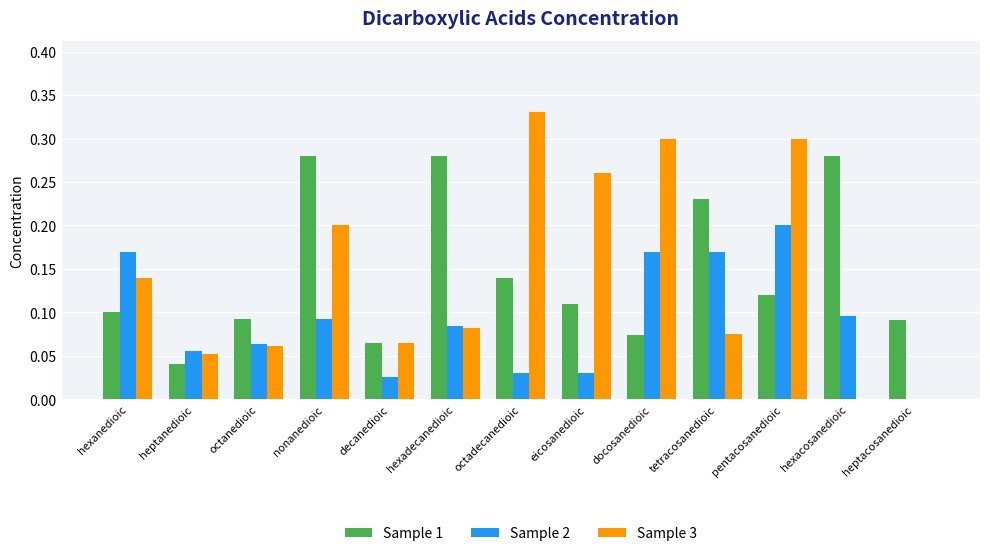

Are the bars horizontal?

No